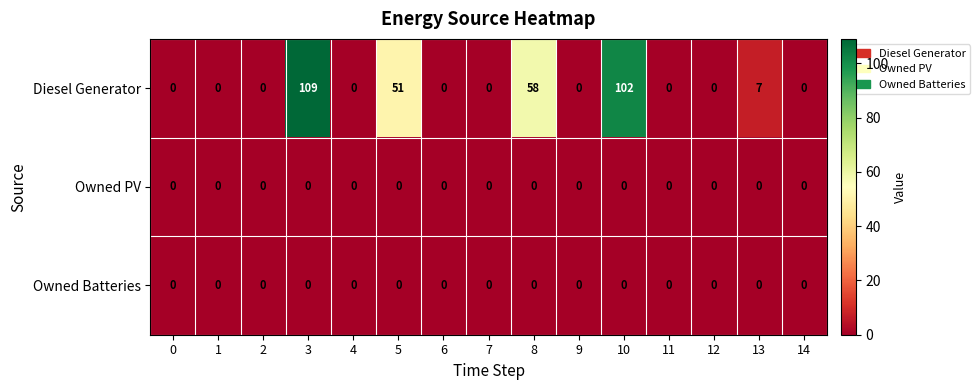

What is the maximum value for Diesel Generator?

109